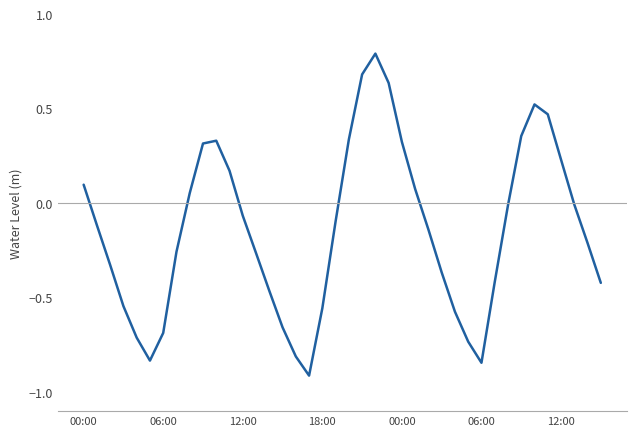

What is the maximum value shown in the chart?

0.8